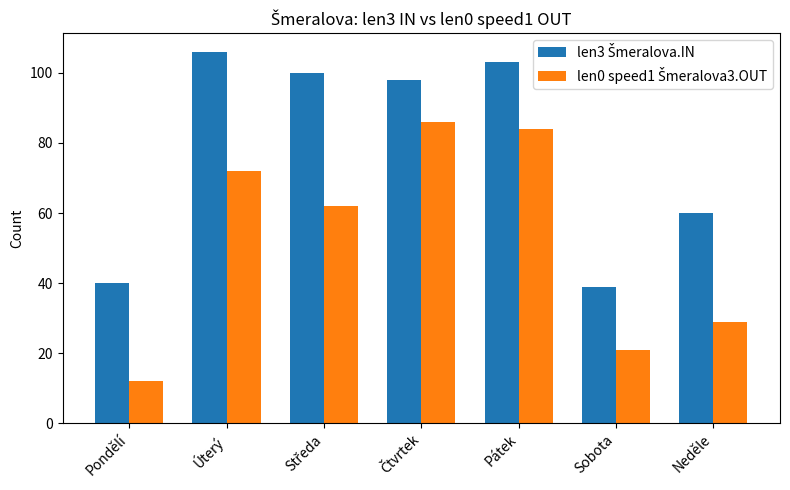

What position from the left is Pátek?

5